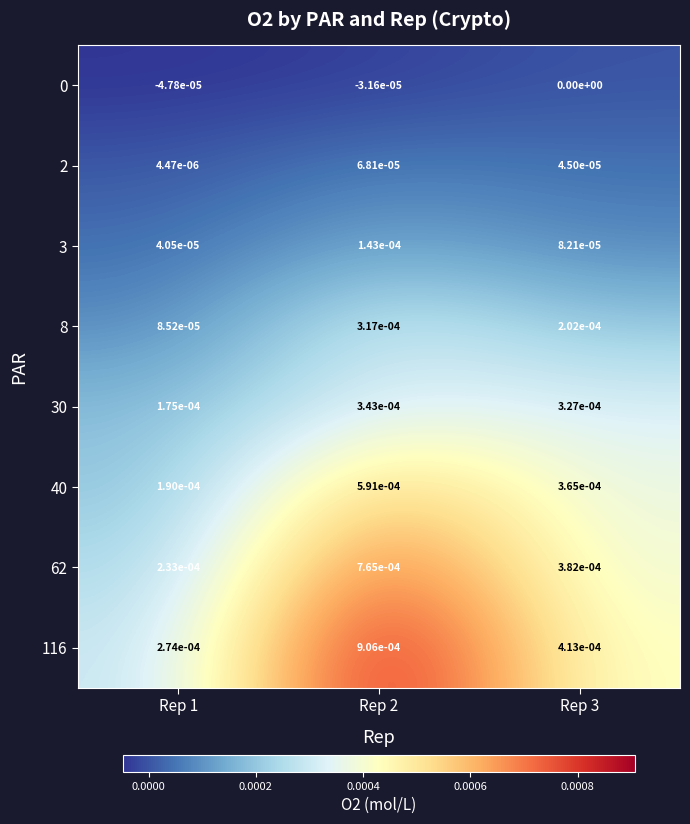

Between Rep 1 and Rep 2, which series saw the biggest shift?

116